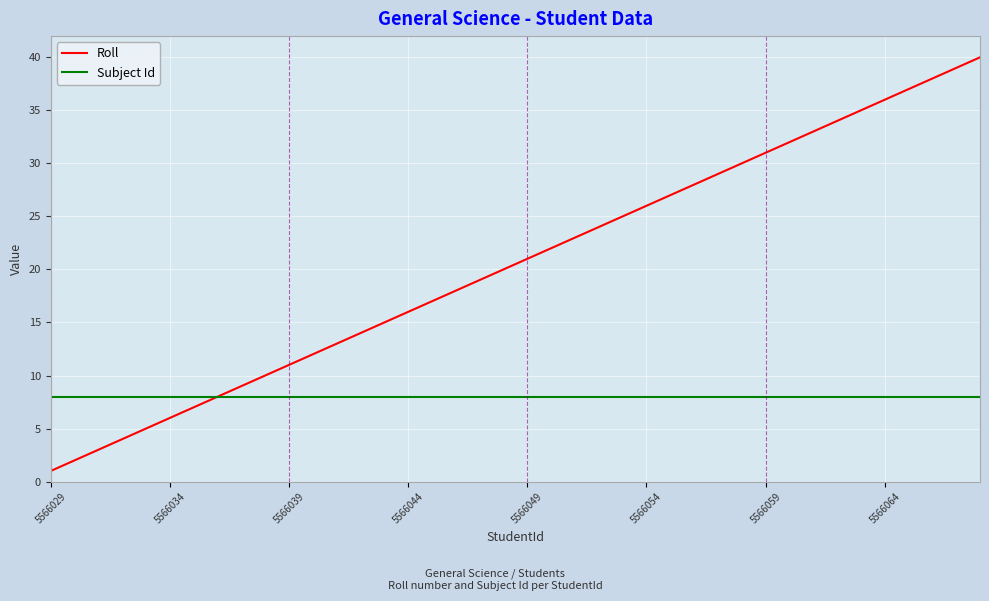

What is the greatest value displayed?

40